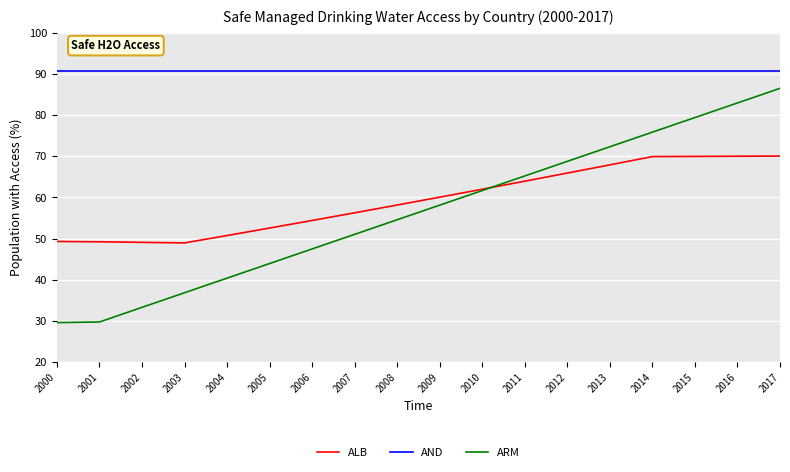

What is the total value across all series at 2006?

192.5